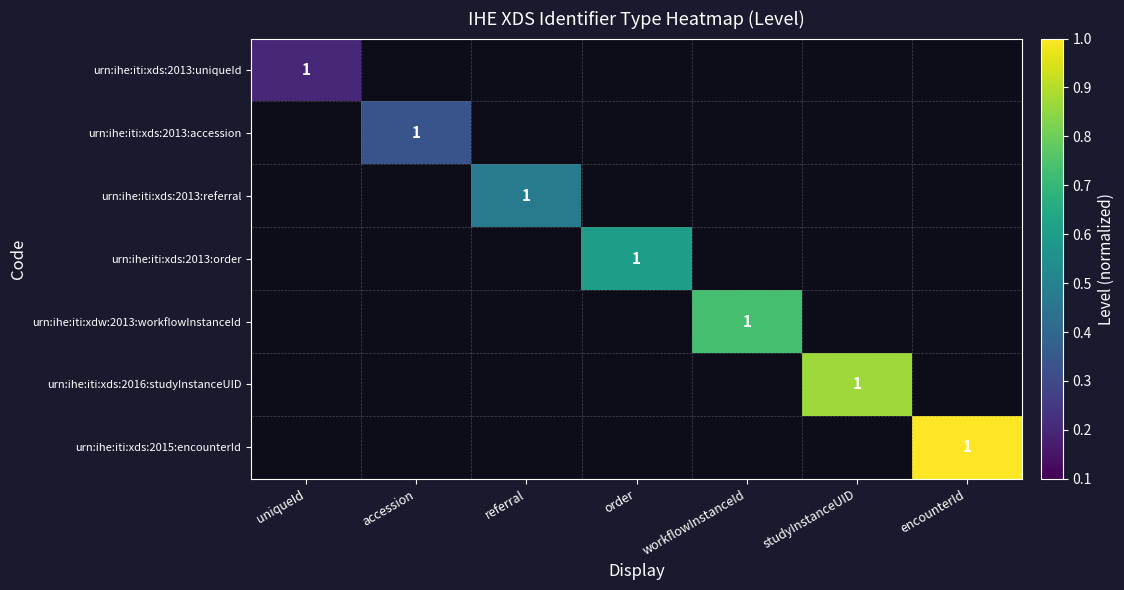

Between referral and encounterId, which is larger?

encounterId